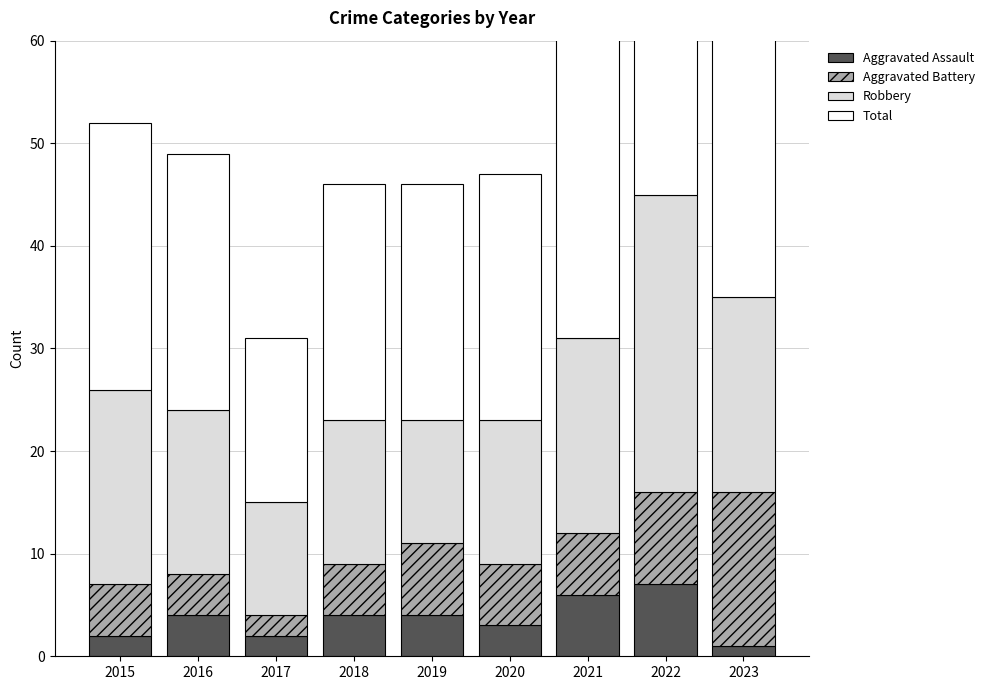

Reading left to right, what are all the values shown in this chart?

Aggravated Assault: 2	4	2	4	4	3	6	7	1
Aggravated Battery: 5	4	2	5	7	6	6	9	15
Robbery: 19	16	11	14	12	14	19	29	19
Total: 26	25	16	23	23	24	31	47	36